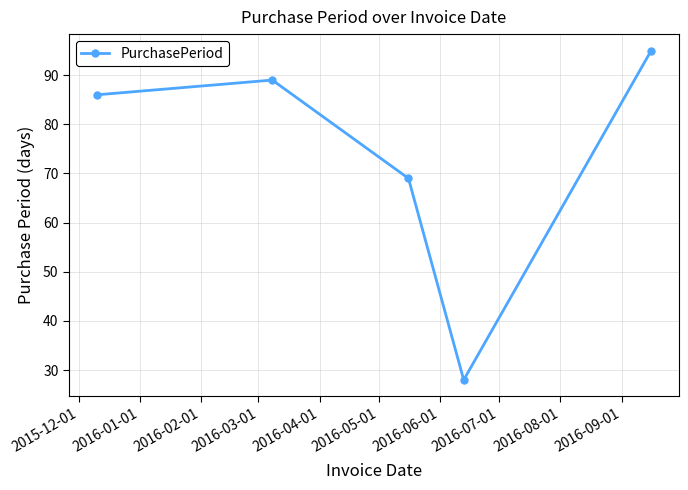

What is the difference between the maximum and minimum values?

67